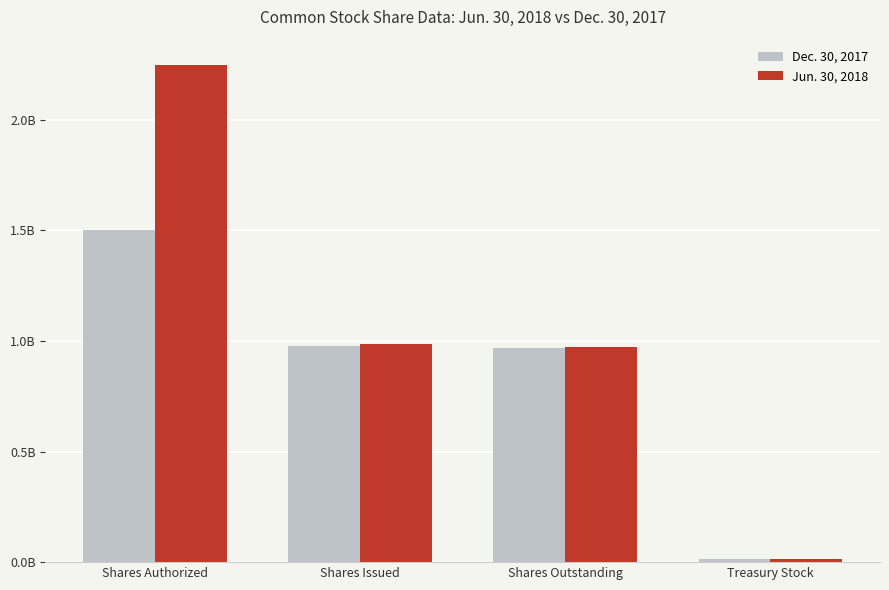

Are the bars grouped side by side (vs. stacked)?

Yes